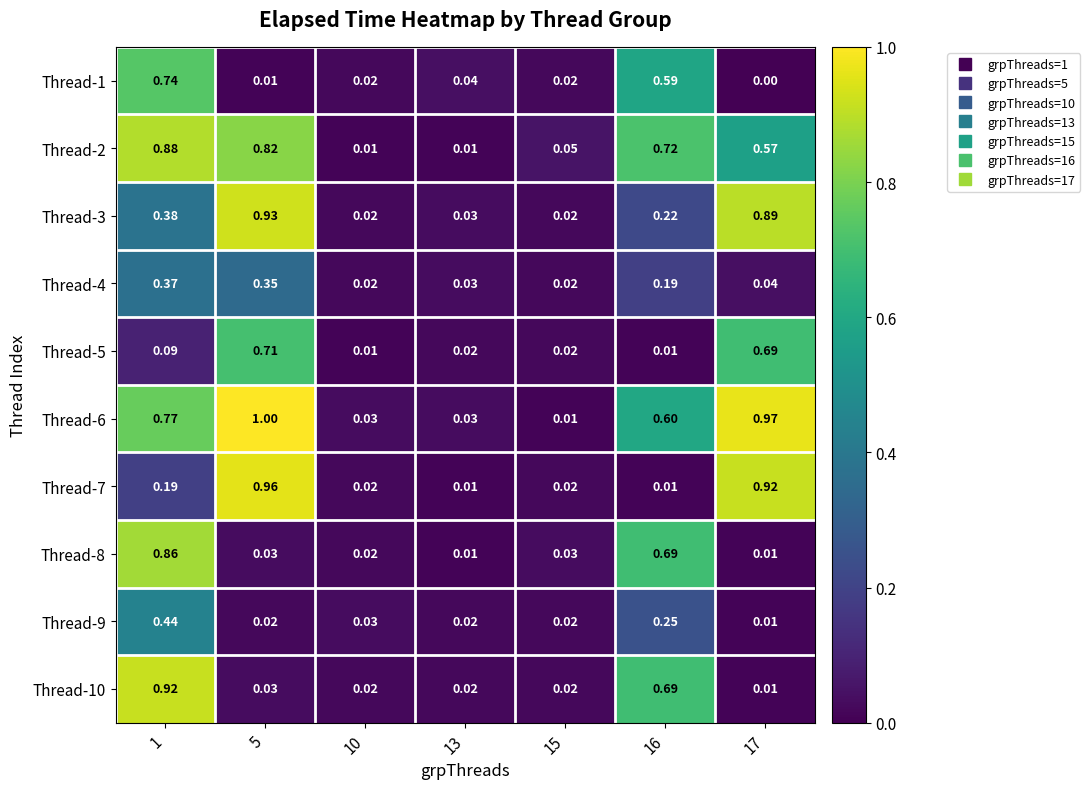

At which category is the sum across all series the highest?

1